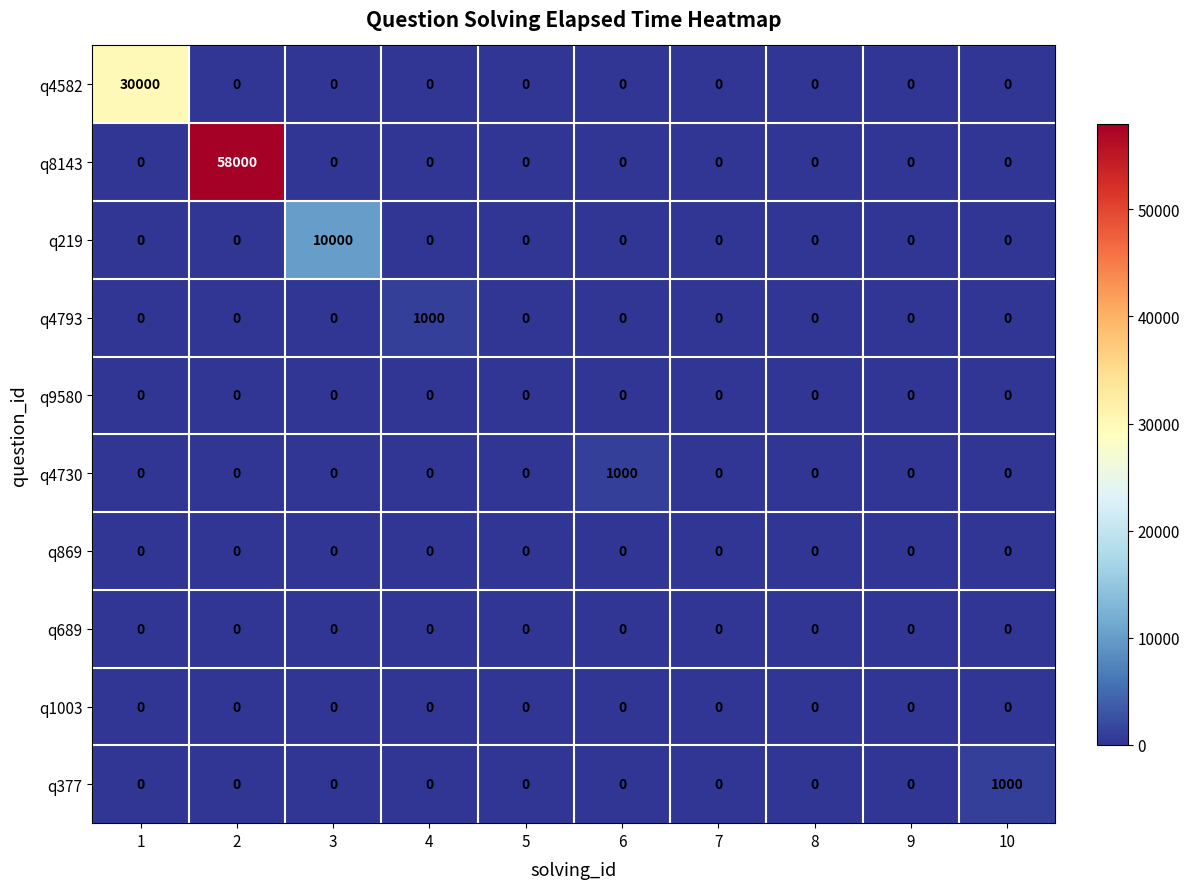

True or false: q1003 has a value of 0 at 7.

True